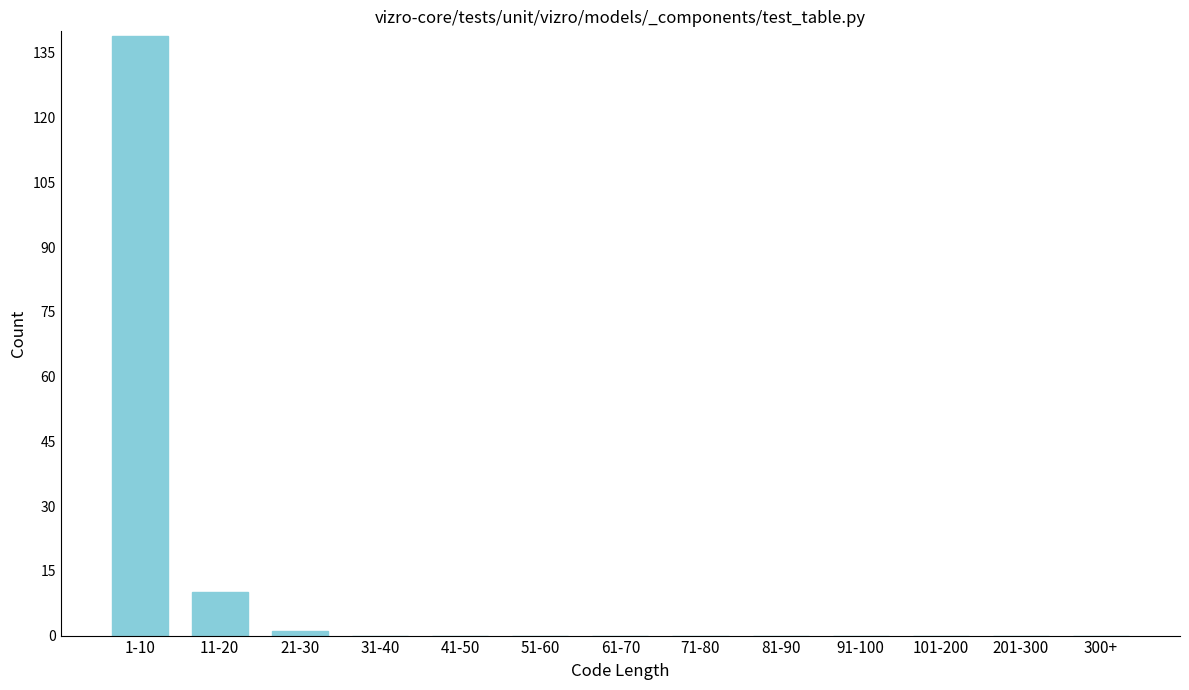

Reading left to right, what are all the values shown in this chart?

1-10=139	11-20=10	21-30=1	31-40=0	41-50=0	51-60=0	61-70=0	71-80=0	81-90=0	91-100=0	101-200=0	201-300=0	300+=0